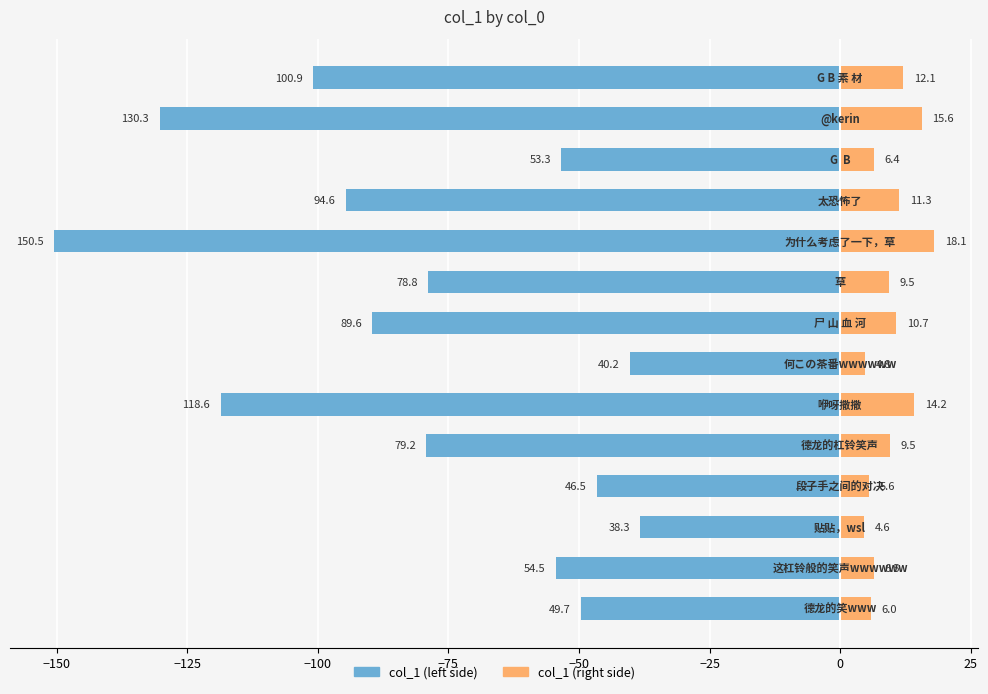

The col_1 (right) series shows 9.8 at −150. True or false?

False